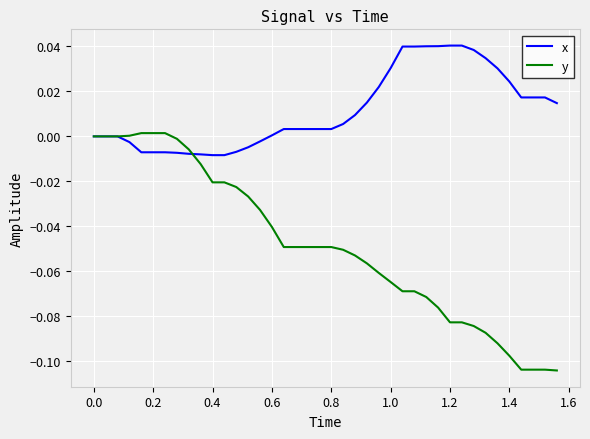

List the series in order of their overall mean, highest first.

x, y